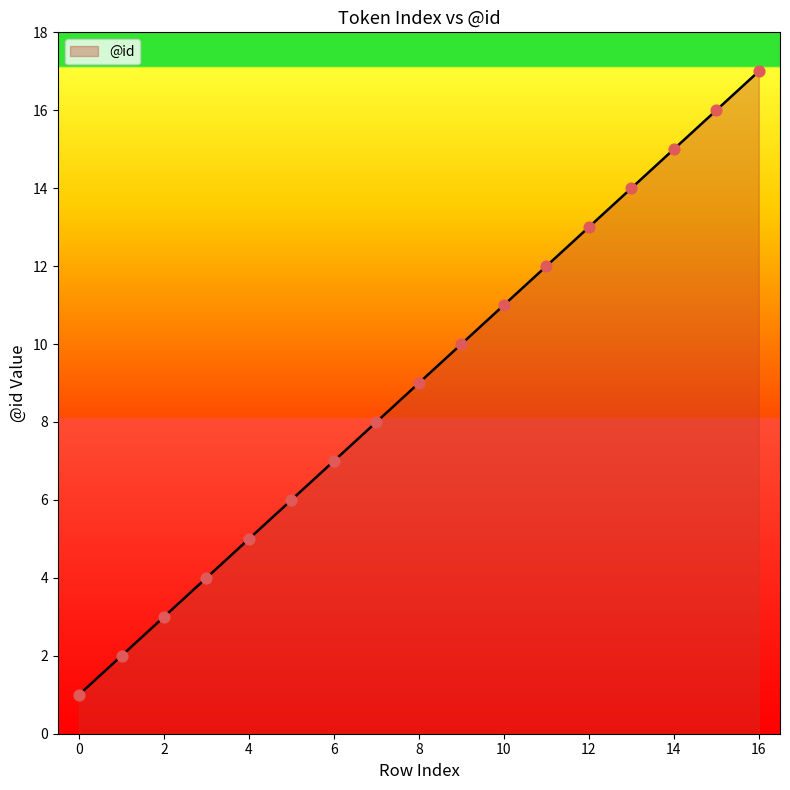

What is the maximum value shown in the chart?

17